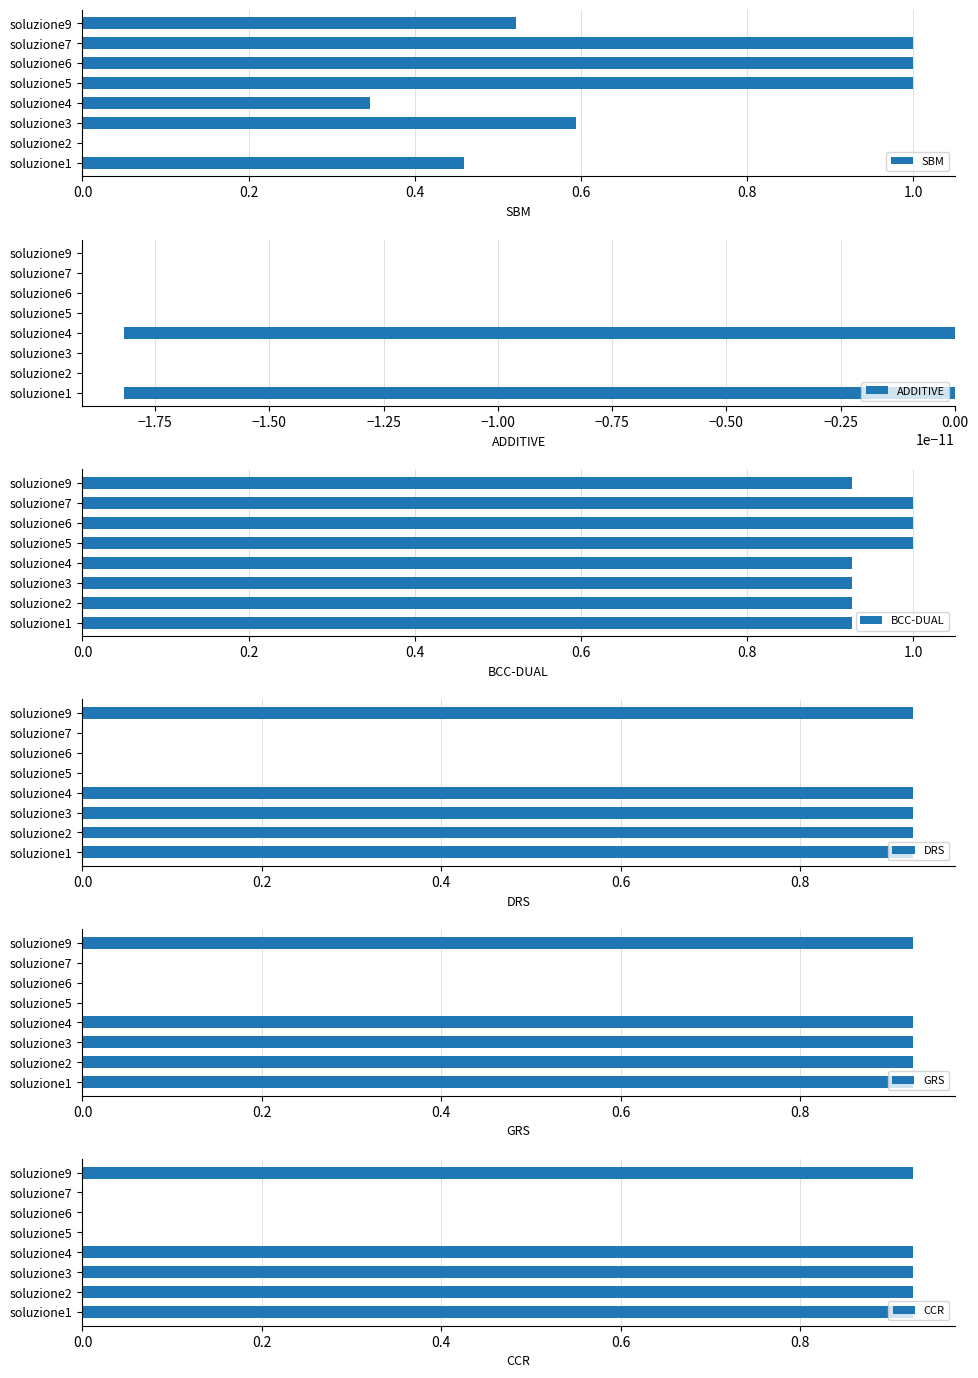

What is the greatest value displayed?

1.0